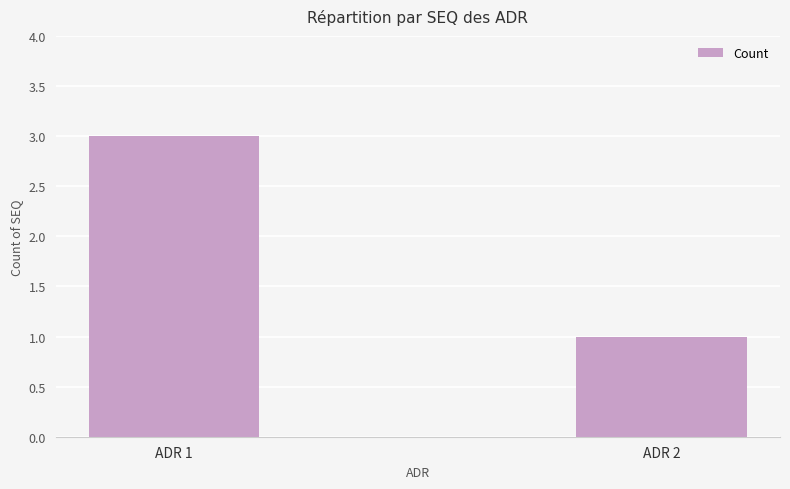

Between ADR 1 and ADR 2, which is larger?

ADR 1